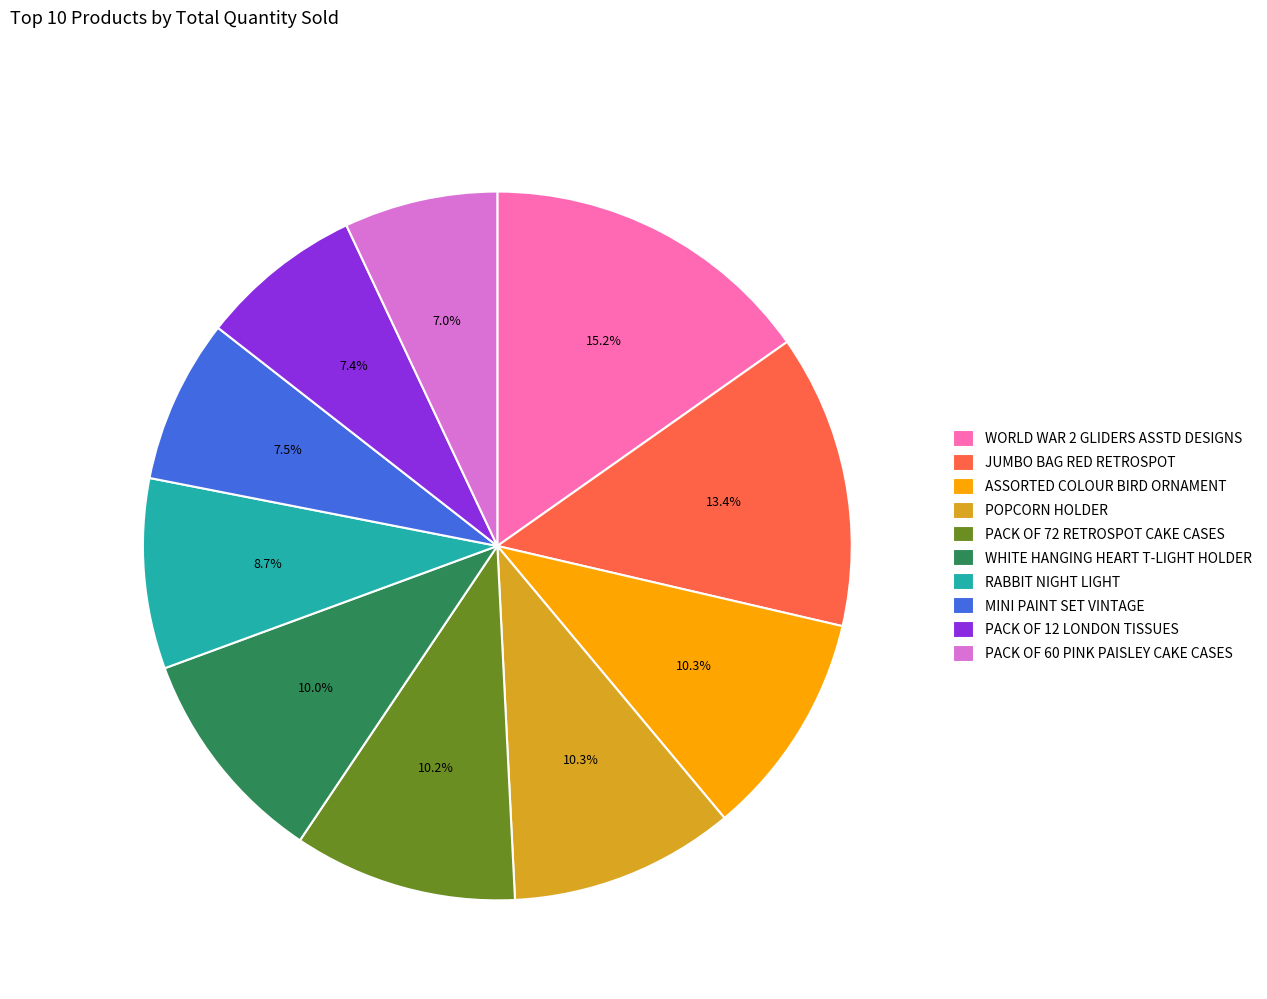

To the nearest percent, what percentage of the pie is PACK OF 72 RETROSPOT CAKE CASES?

10%